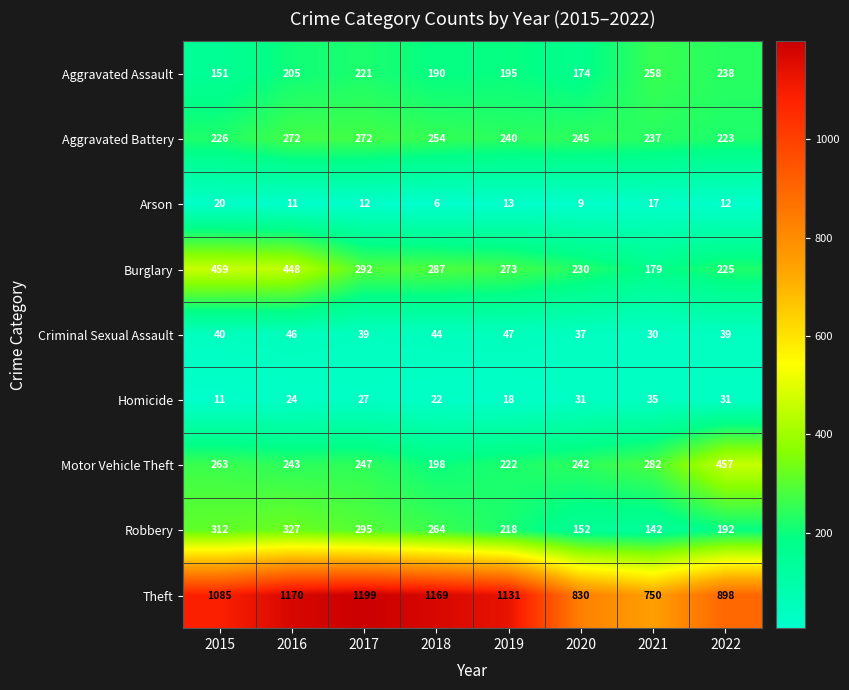

Which series changed the most between 2016 and 2020?

Theft